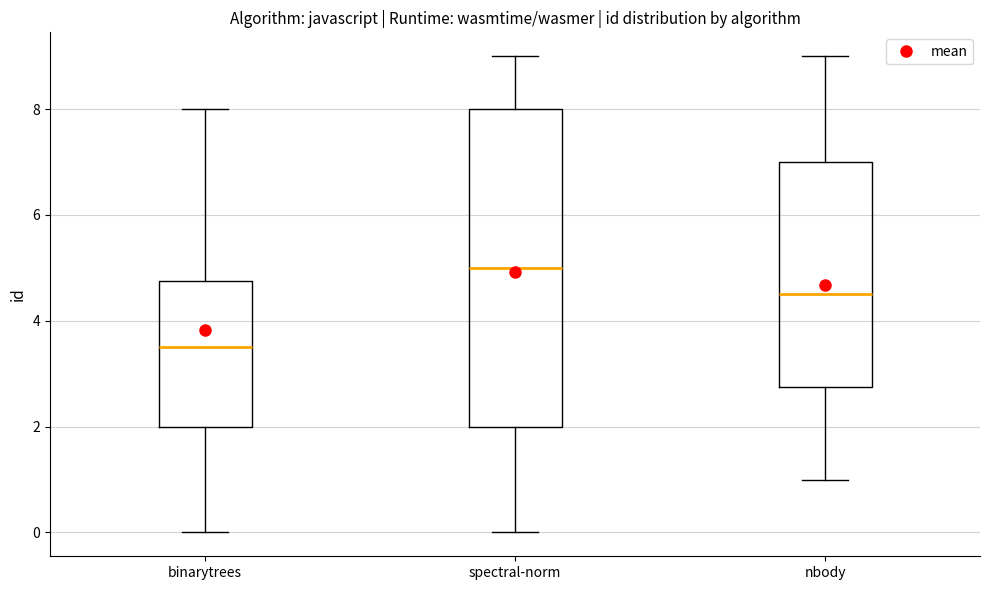

Where does the median line of the box for spectral-norm sit on the y-axis? The values are not printed on the chart, so give them approximately, as read against the axis.

5.0